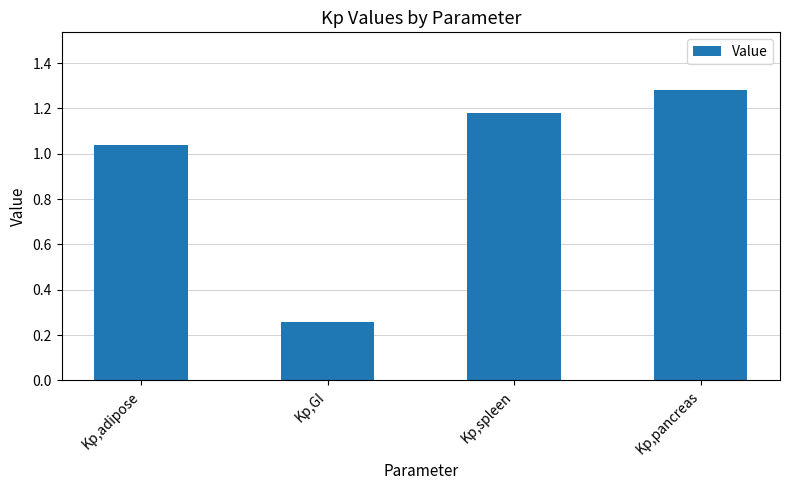

What is the average value?

0.9